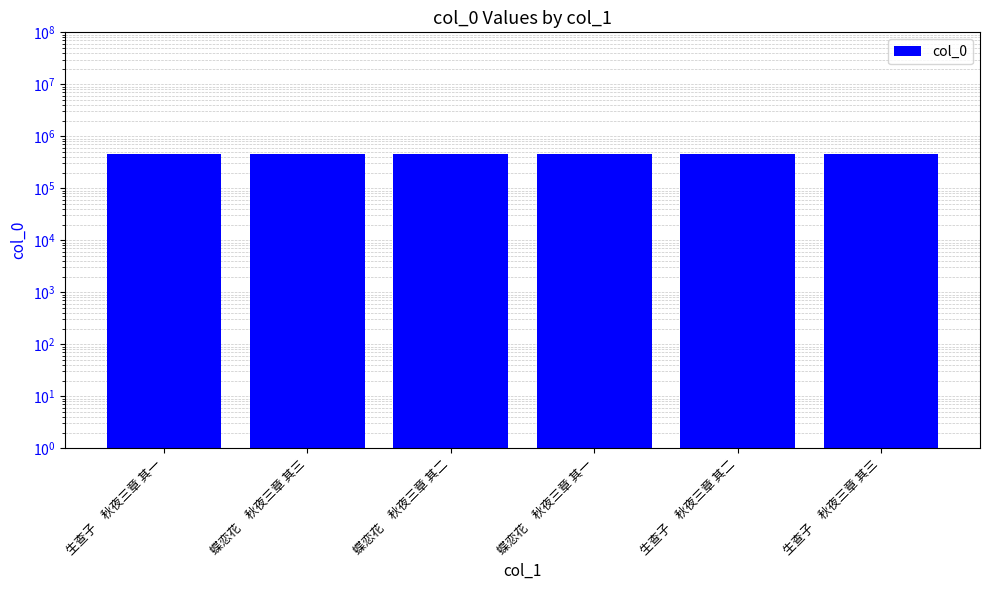

What position from the right is 生查子　秋夜三章 其一?

6